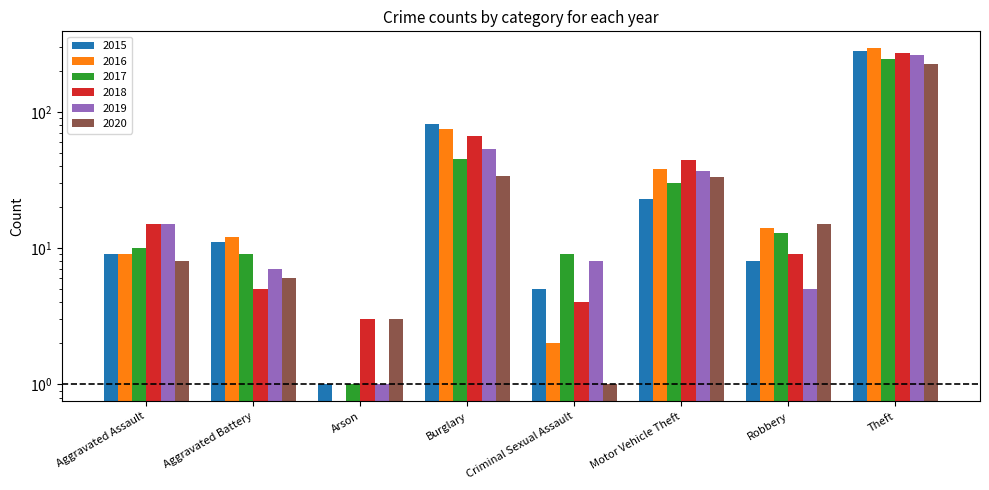

The value of 2017 at Burglary is 16. True or false?

False